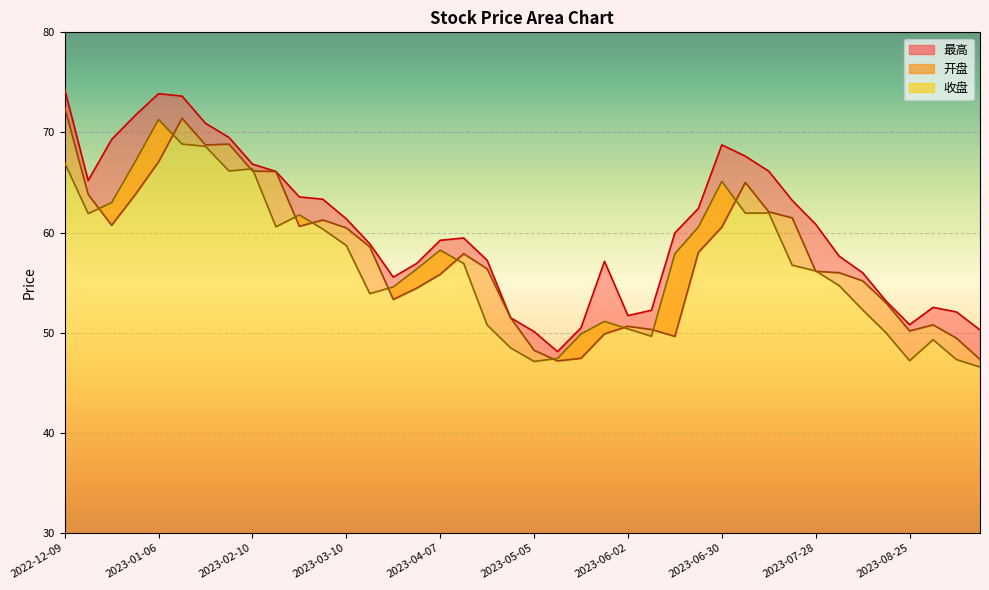

What is the total value across all series at 2023-06-21?

181.0